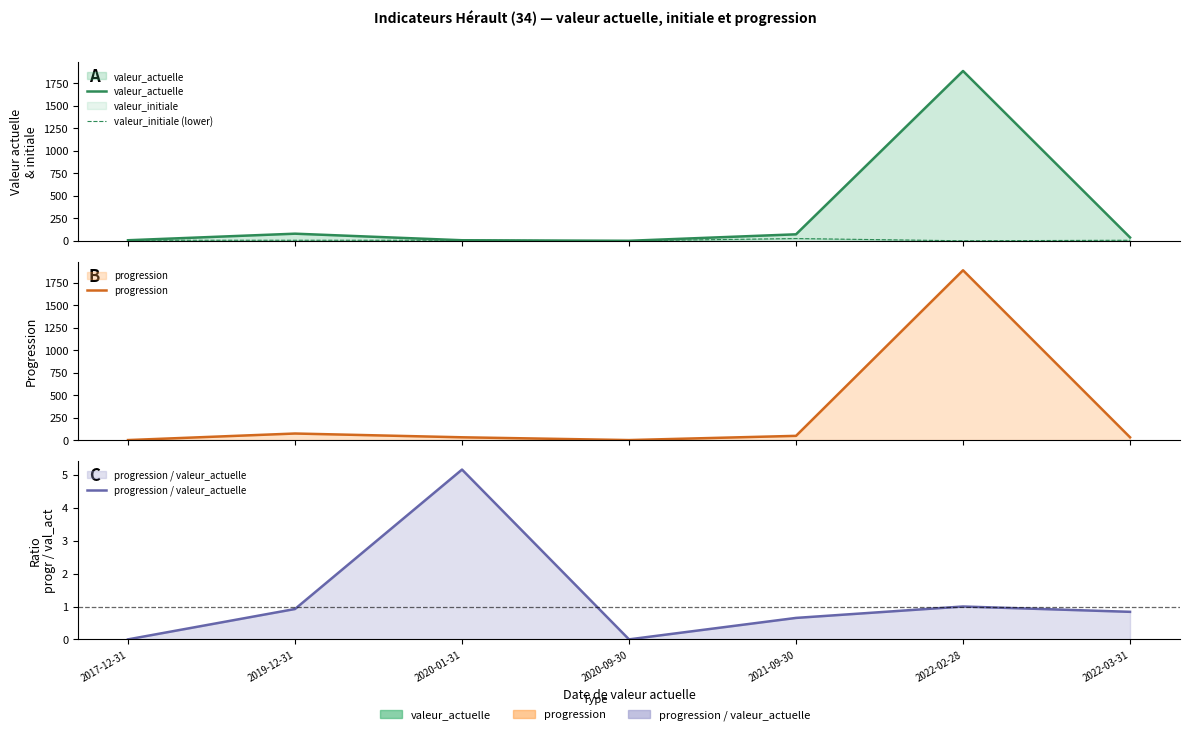

Reading right to left, what are all the values shown in this chart?

valeur_actuelle: 2022-03-31=37.0	2022-02-28=1889.0	2021-09-30=72.0	2020-09-30=0.0	2020-01-31=6.0	2019-12-31=79.0	2017-12-31=6.0
valeur_initiale (lower): 2022-03-31=6.0	2022-02-28=0.0	2021-09-30=25.0	2020-09-30=0.0	2020-01-31=6.0	2019-12-31=6.0	2017-12-31=6.0
progression: 2022-03-31=31.0	2022-02-28=1889.0	2021-09-30=47.0	2020-09-30=0.0	2020-01-31=31.0	2019-12-31=73.0	2017-12-31=0.0
progression / valeur_actuelle: 2022-03-31=0.8	2022-02-28=1.0	2021-09-30=0.7	2020-09-30=0.0	2020-01-31=5.2	2019-12-31=0.9	2017-12-31=0.0